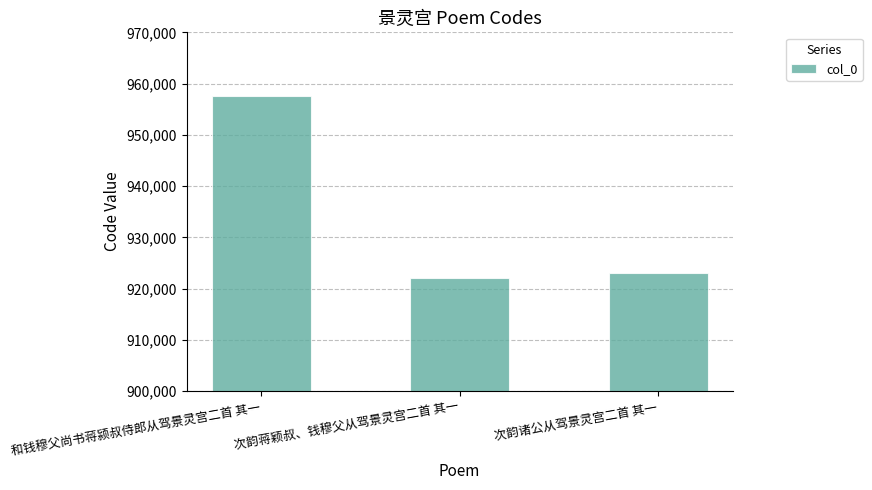

The chart shows a value of 921970 at 次韵蒋颖叔、钱穆父从驾景灵宫二首 其一. True or false?

True